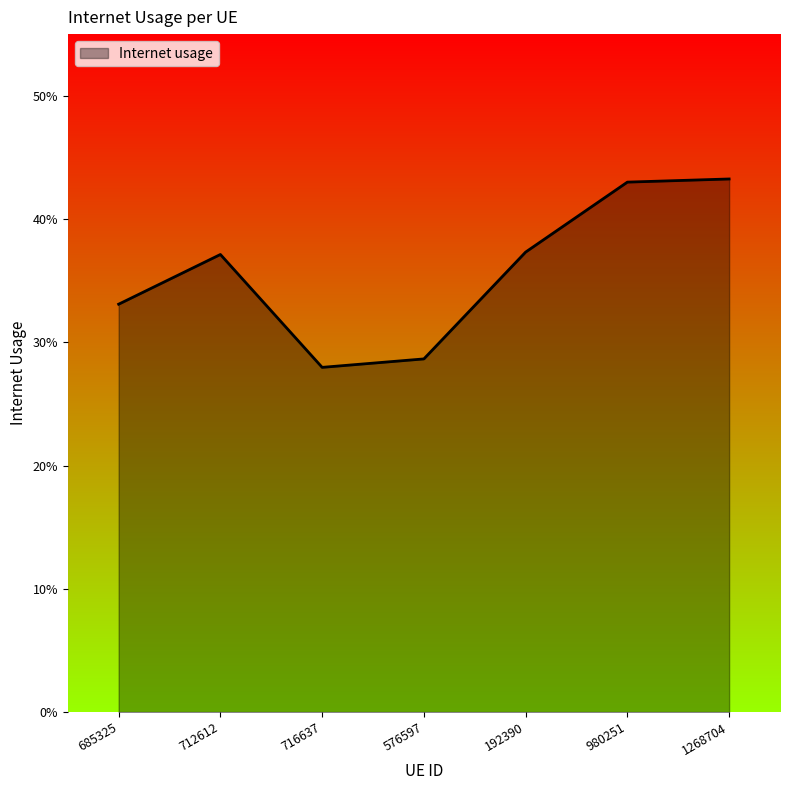

List the labels in order of value, smallest first.

716637, 576597, 685325, 712612, 192390, 980251, 1268704